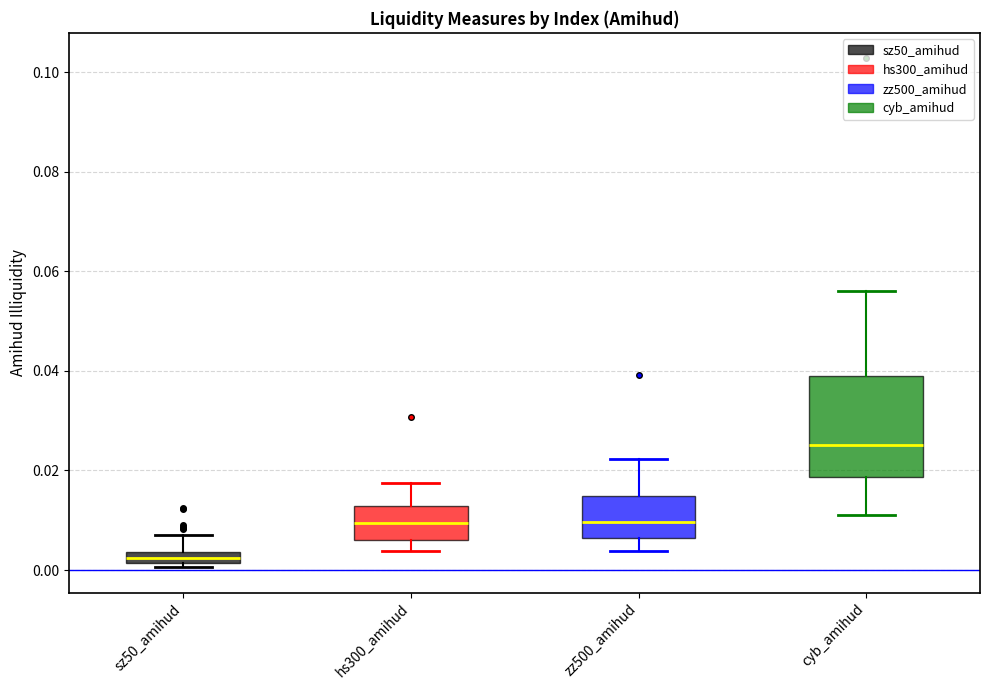

Where does the upper whisker of the box for sz50_amihud end on the y-axis? The values are not printed on the chart, so give them approximately, as read against the axis.

0.008